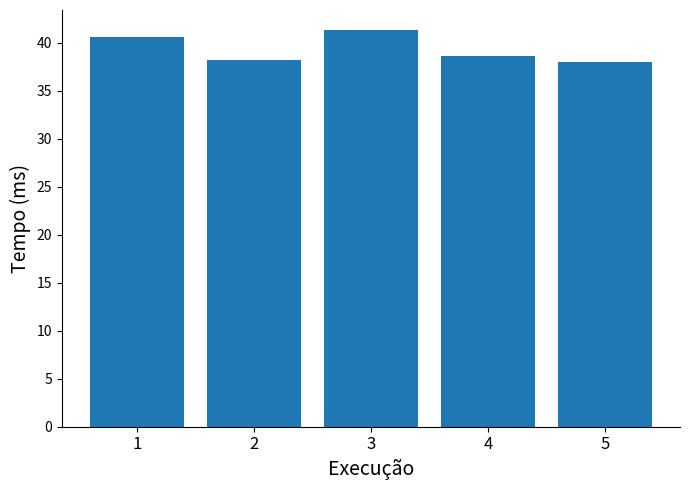

What is the value of the 5th bar from the left?

38.0